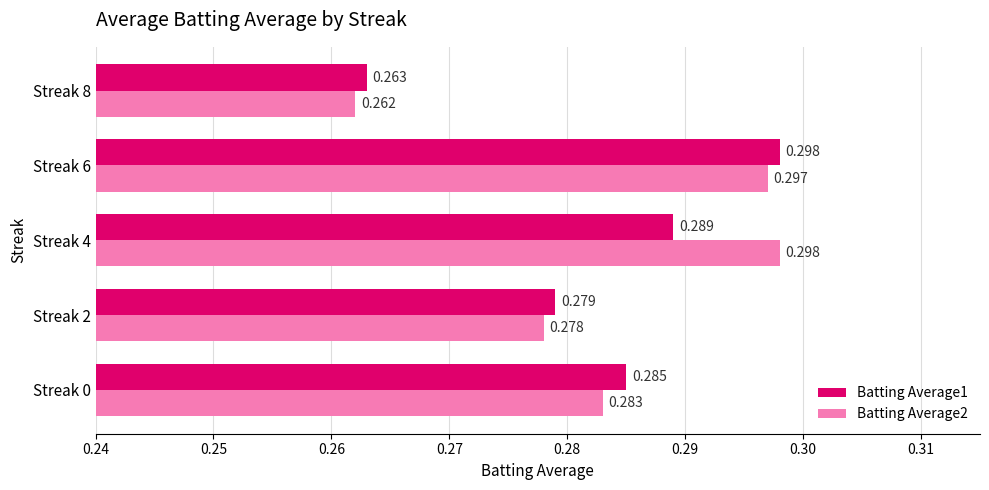

Is the value of Batting Average1 at Streak 0 greater than the value of Batting Average2 at Streak 8?

Yes